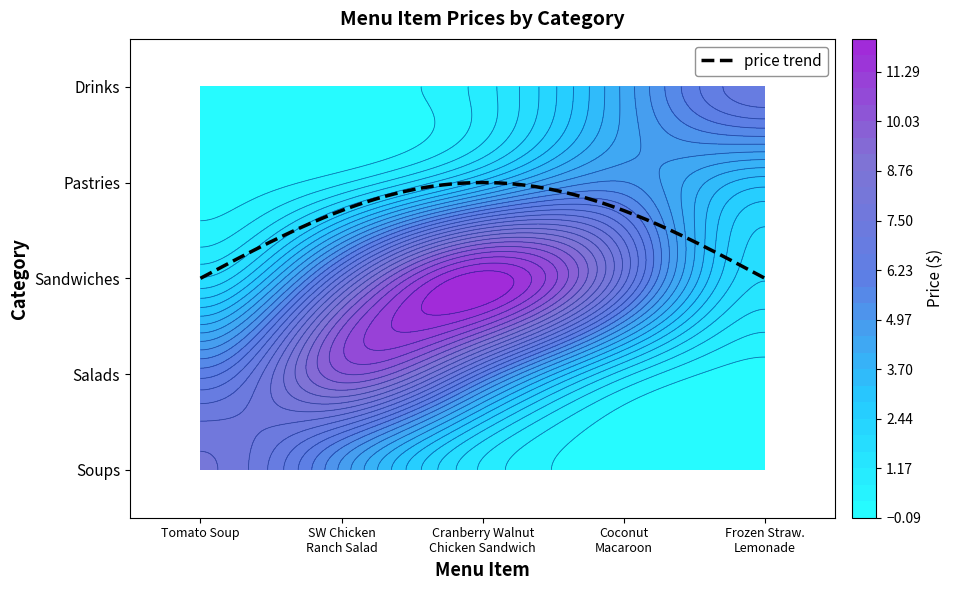

At how many categories does at least one series exceed 6?

4